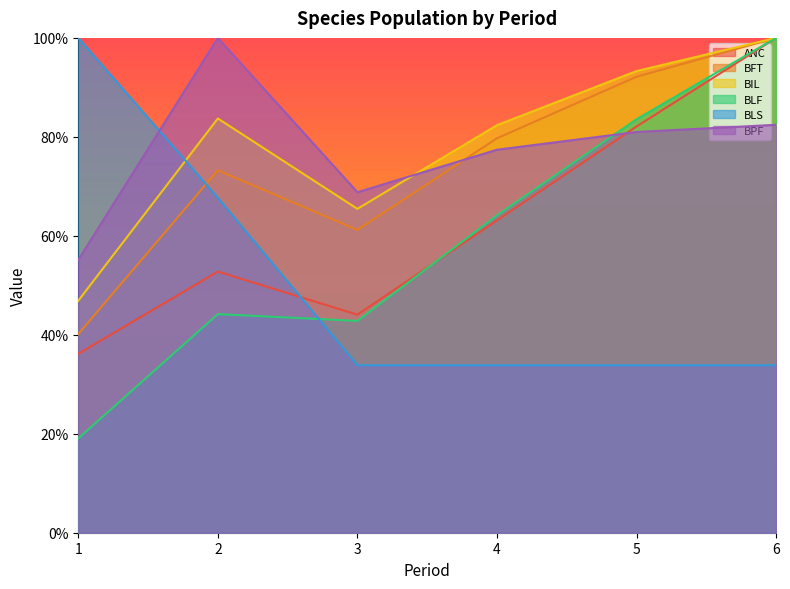

Is the value of ANC at 1 greater than the value of BIL at 4?

No